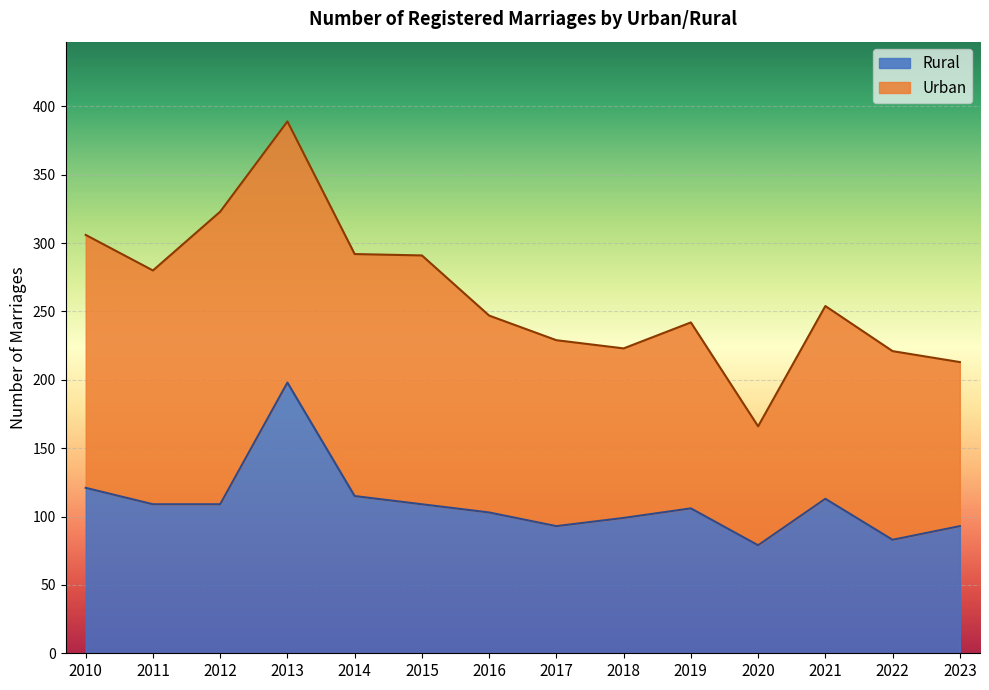

What is the maximum value shown in the chart?

198